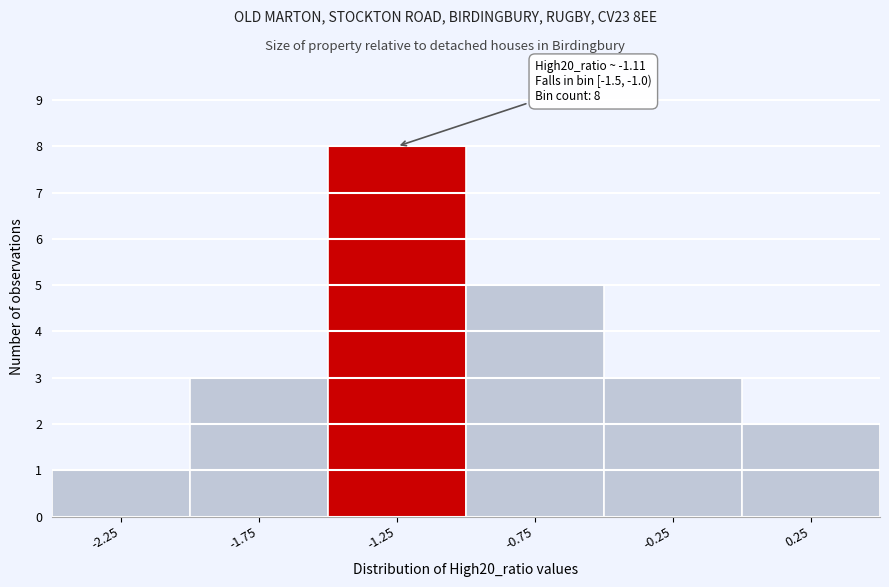

Which range on the x-axis has the tallest bar?

-1.5 to -1.0